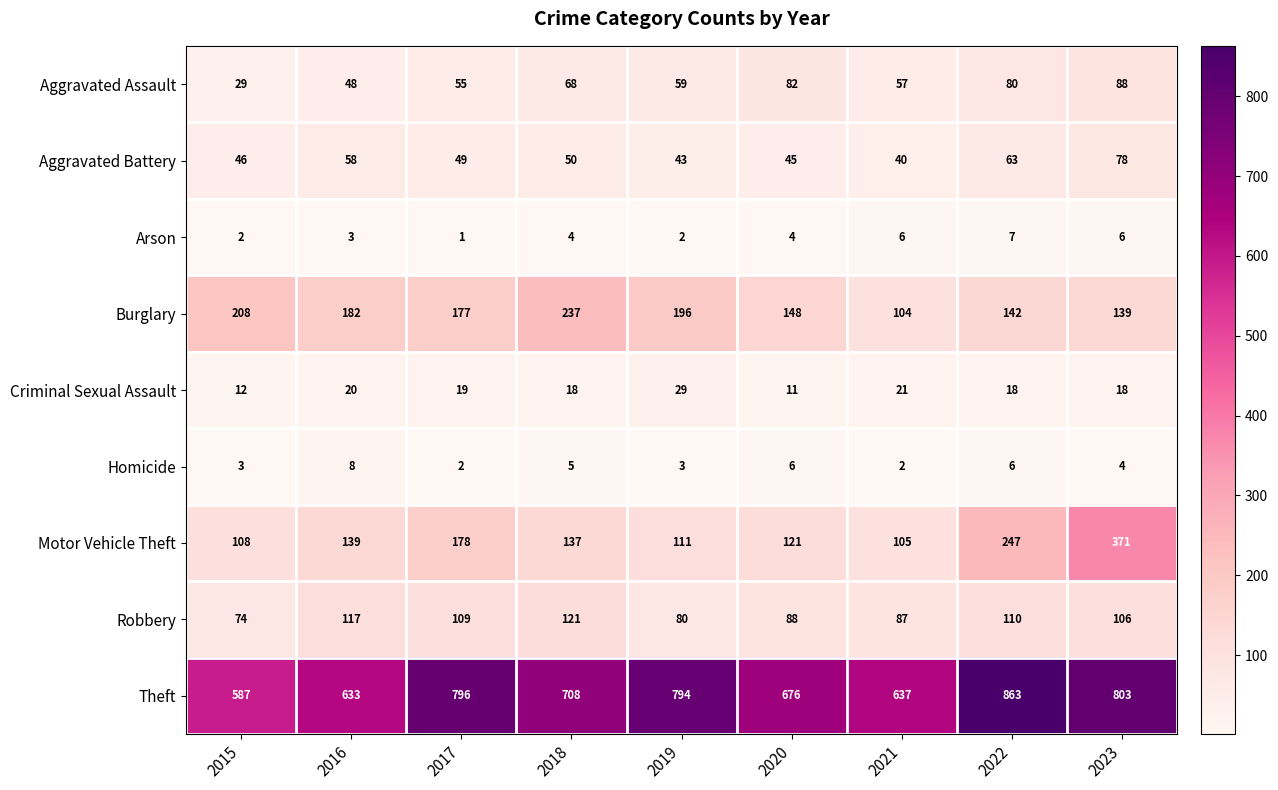

Which category has the highest value across all series?

2022